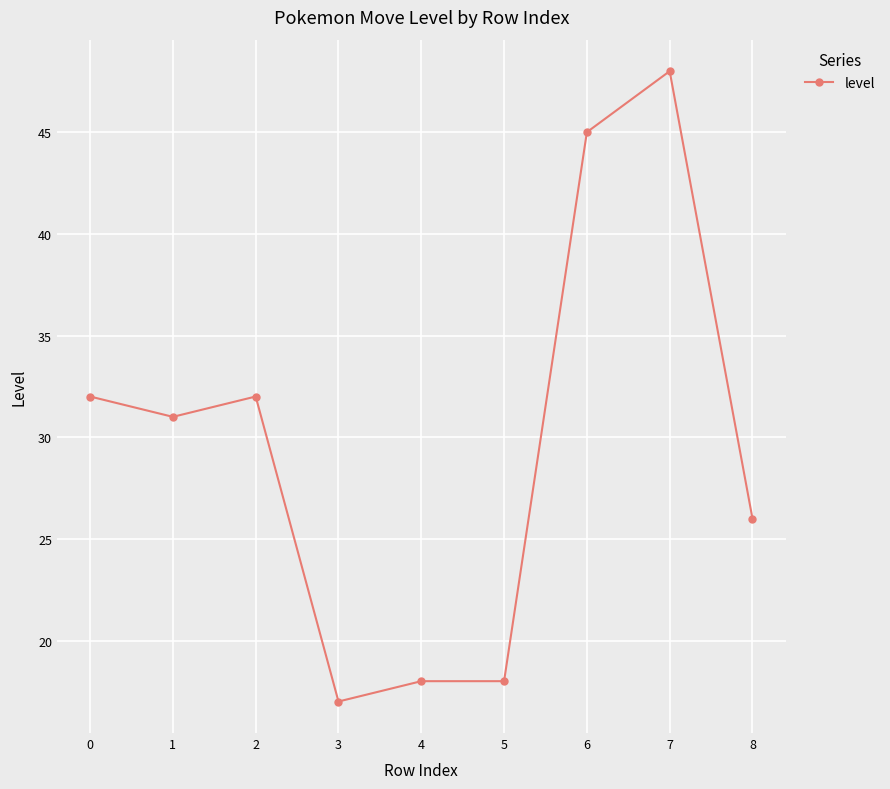

At which category does the data reach its first local peak?

2